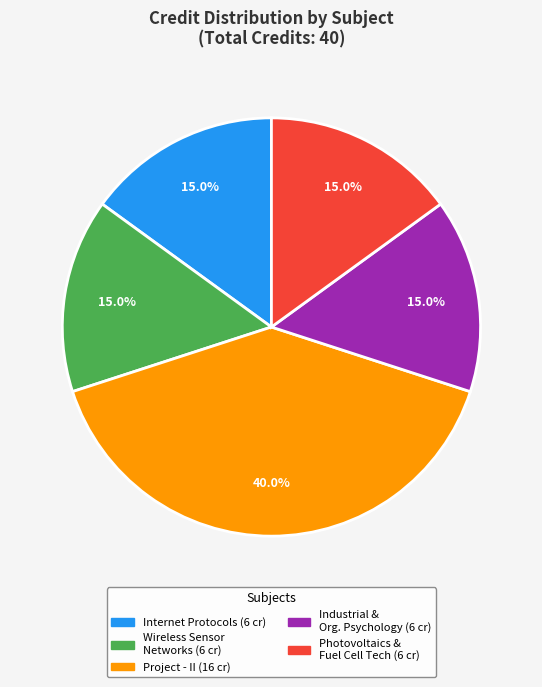

Is there a majority slice in this chart?

No